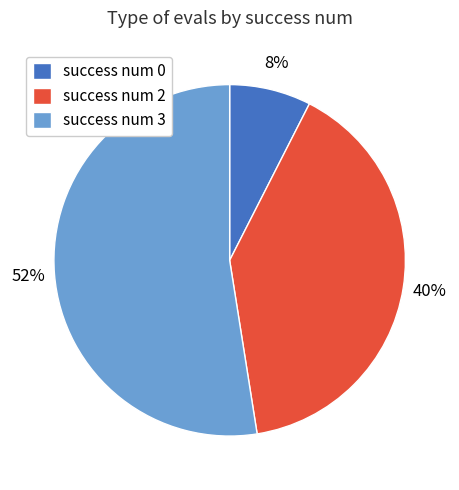

Count the number of slices in the pie.

3